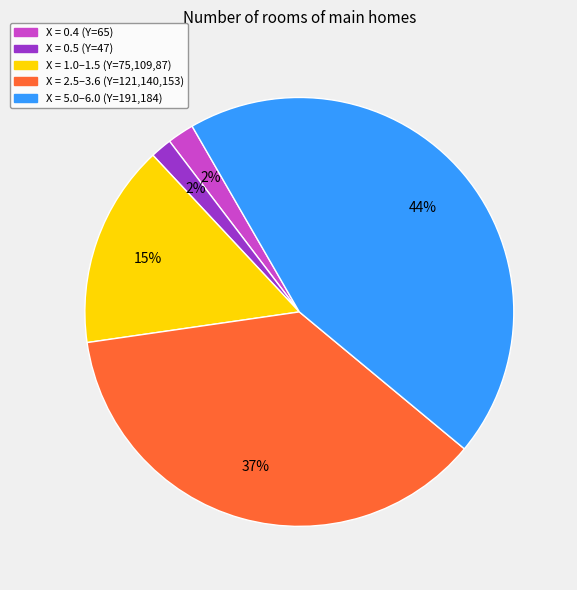

To the nearest percent, what is the average slice percentage?

20%